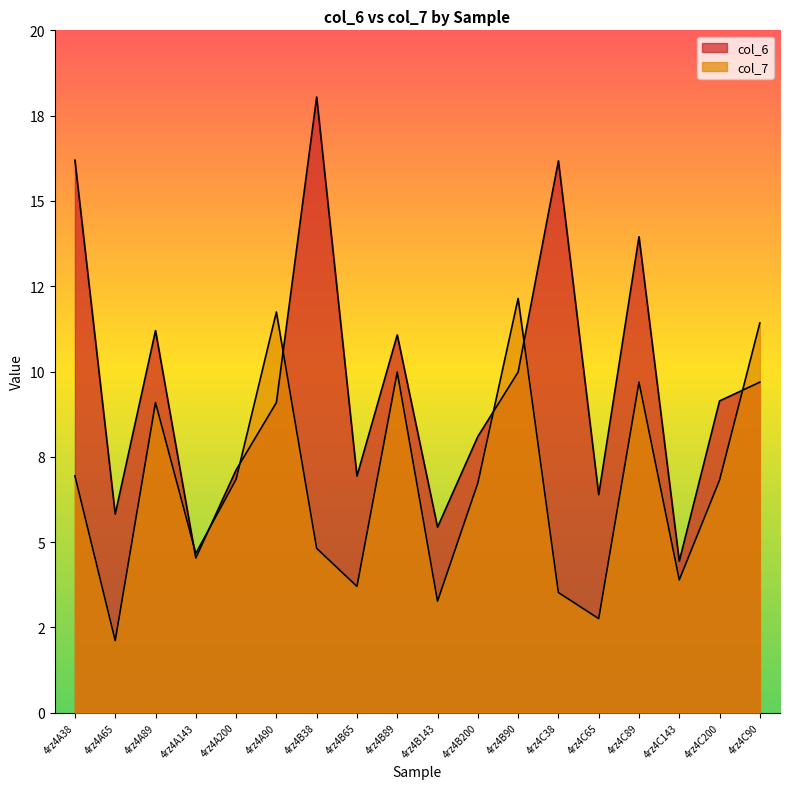

Is it true that col_7 equals 15.9 at 4rz4C89?

False